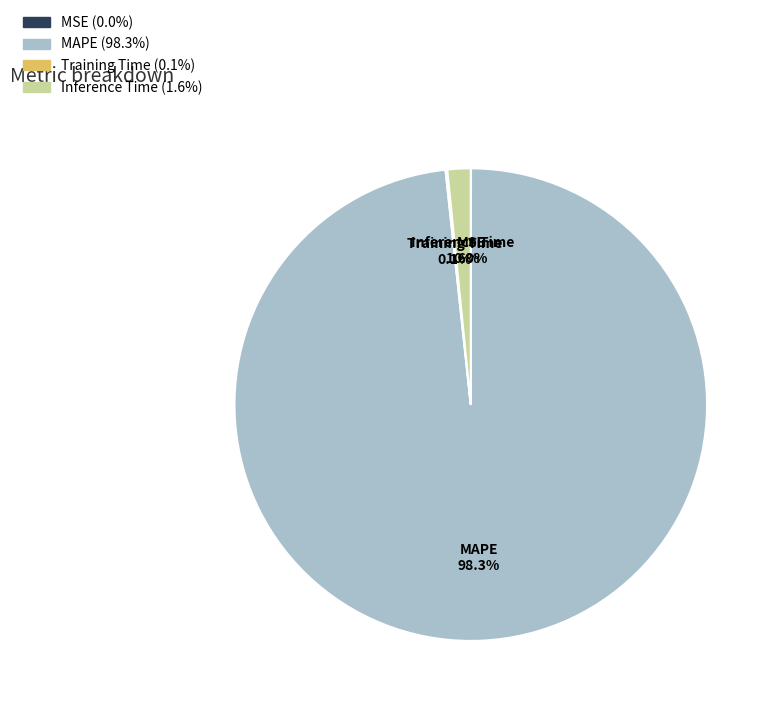

What is the largest slice in the pie chart?

MAPE